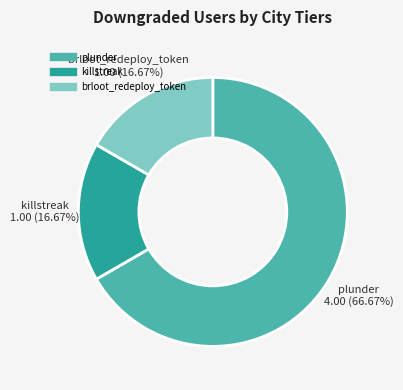

Count the number of slices in the pie.

3